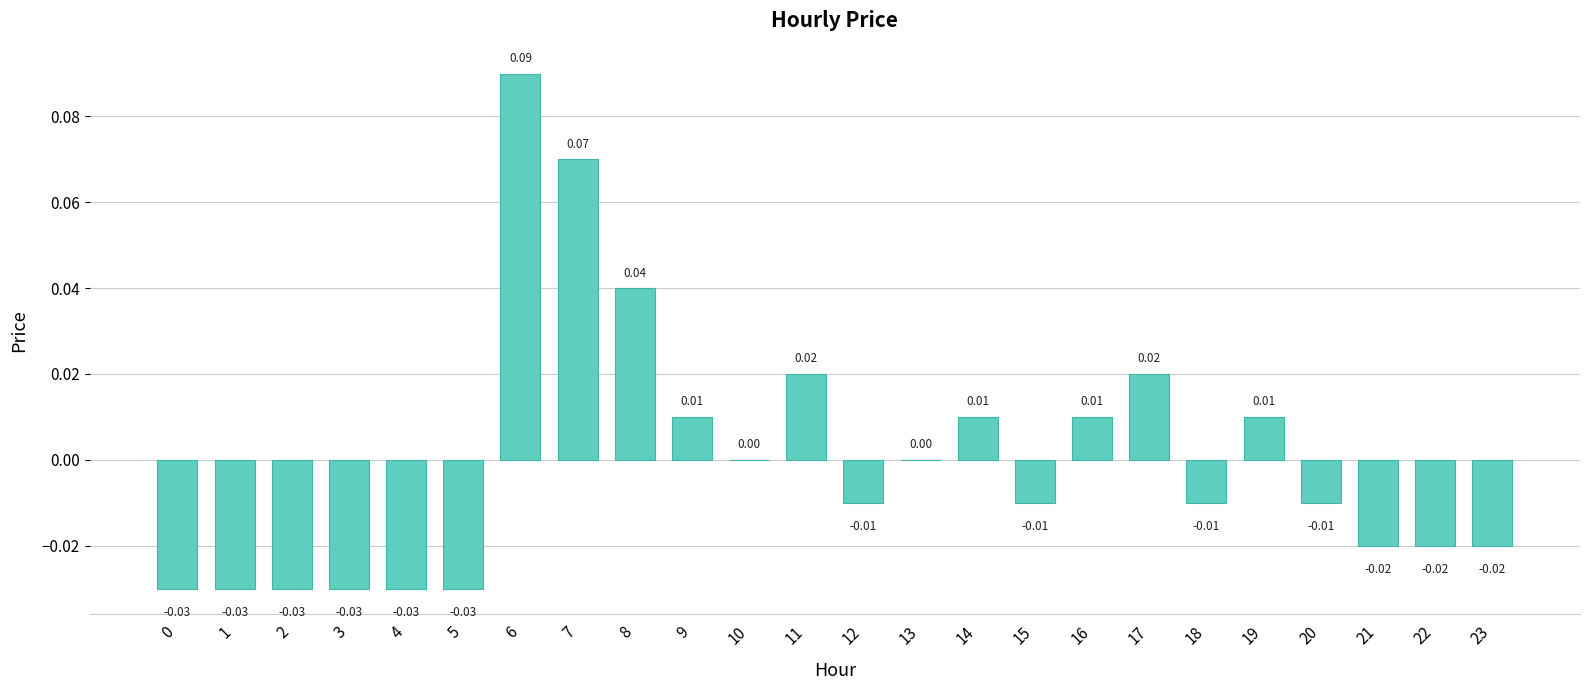

Between 15 and 19, which is larger?

19